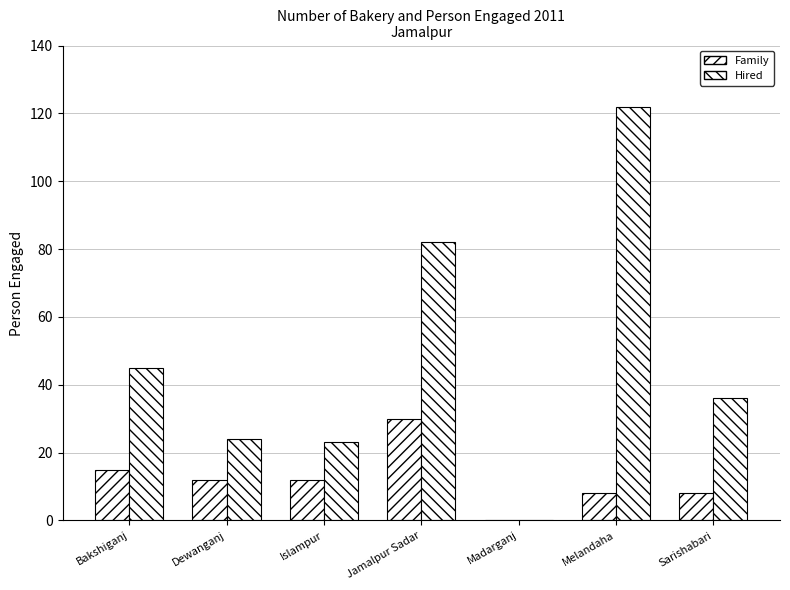

Are the bars horizontal?

No